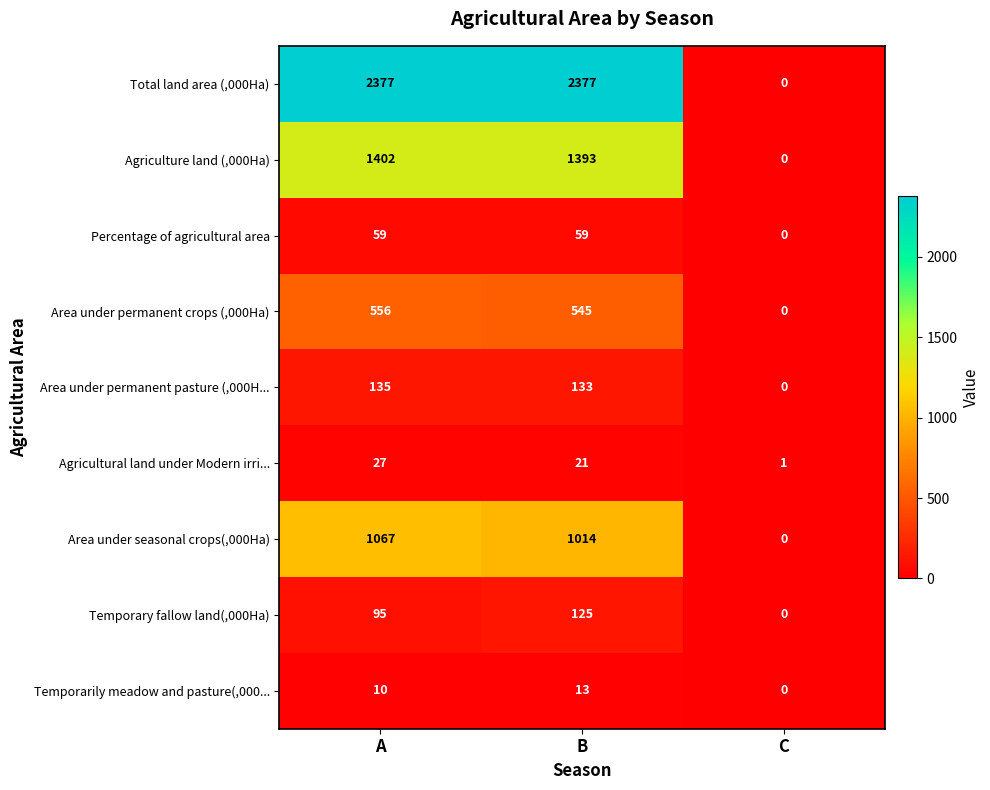

Reading left to right, transcribe all the data shown in this chart.

Total land area (,000Ha): A=2377	B=2377	C=0
Agriculture land (,000Ha): A=1402	B=1393	C=0
Percentage of agricultural area: A=59	B=59	C=0
Area under permanent crops (,000Ha): A=556	B=545	C=0
Area under permanent pasture (,000H...: A=135	B=133	C=0
Agricultural land under Modern irri...: A=27	B=21	C=1
Area under seasonal crops(,000Ha): A=1067	B=1014	C=0
Temporary fallow land(,000Ha): A=95	B=125	C=0
Temporarily meadow and pasture(,000...: A=10	B=13	C=0